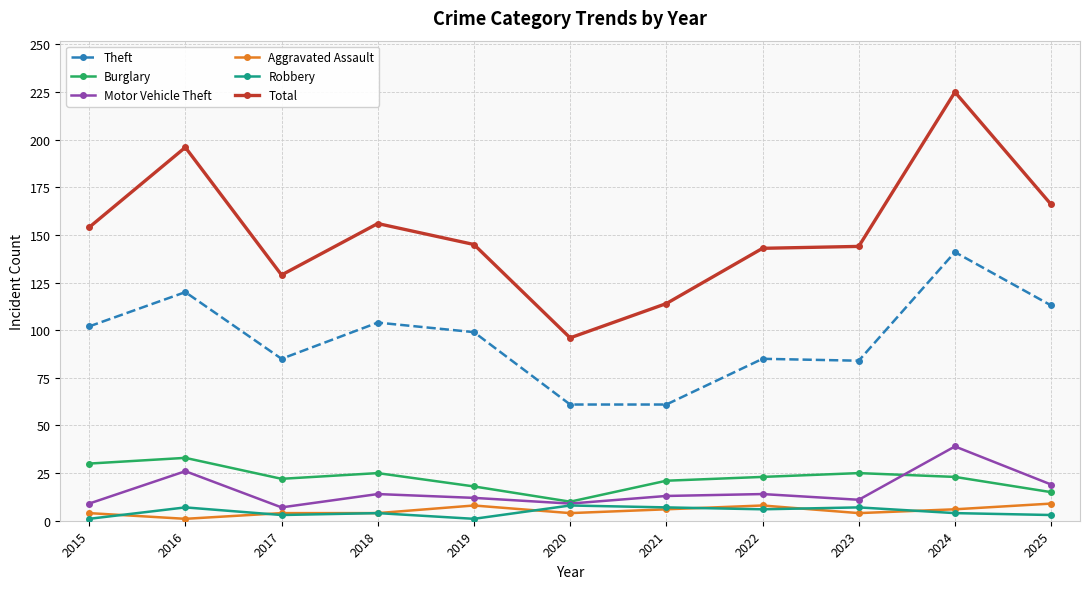

What is the difference between the highest and lowest values at 2018?

152